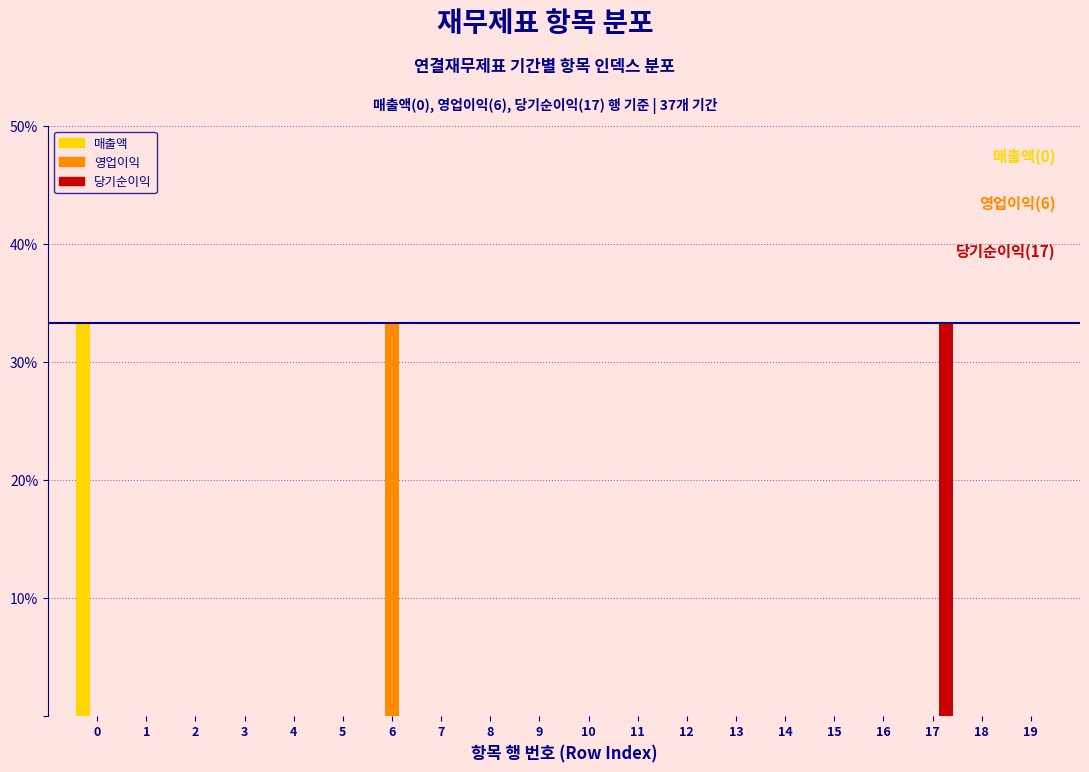

The value of 당기순이익 at 8 is 17.7. True or false?

False